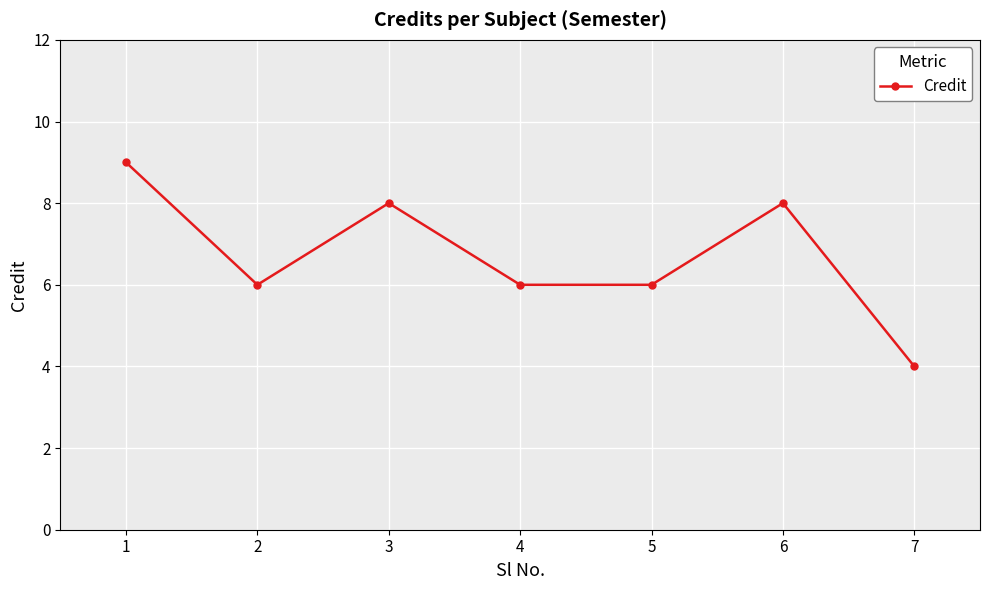

How many lines are shown in the chart?

1